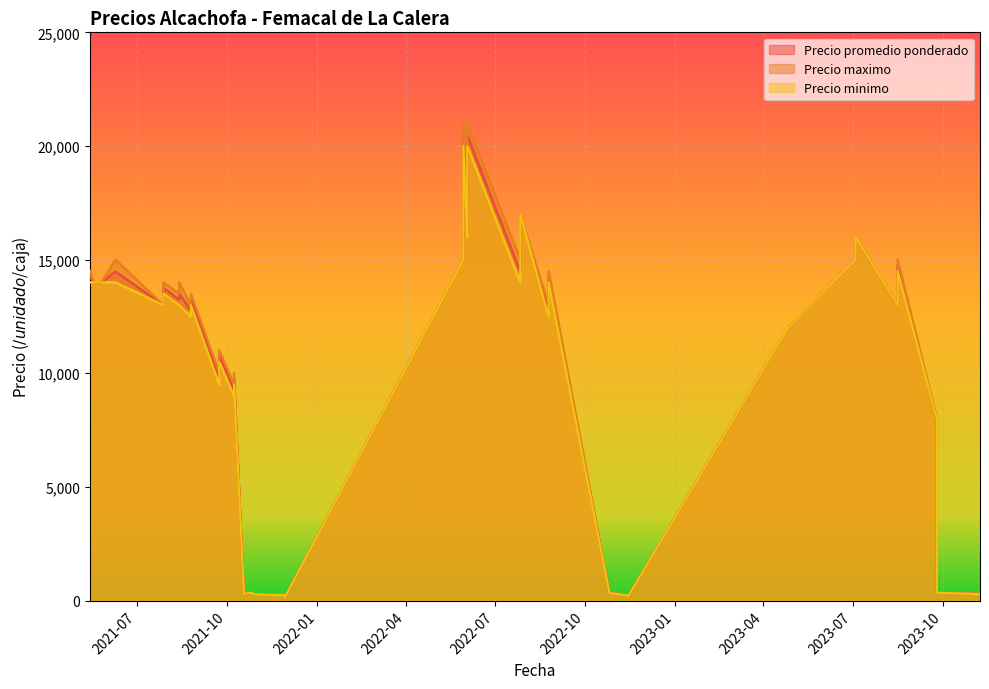

What are all the series names shown in the legend?

Precio promedio ponderado, Precio maximo, Precio minimo